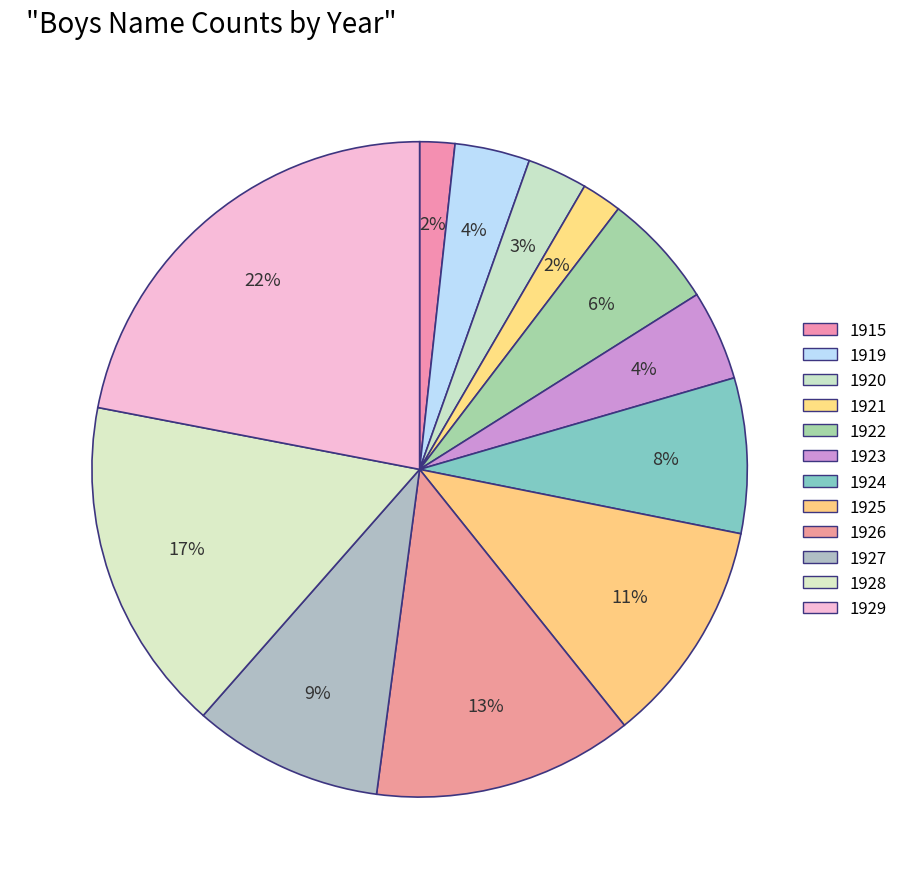

Count the number of slices in the pie.

12